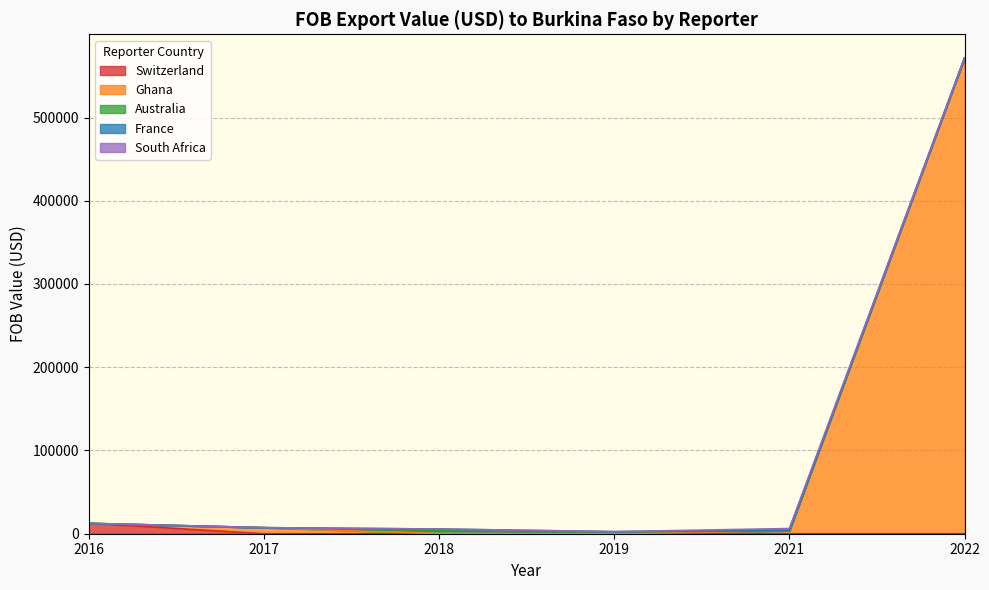

Reading left to right, what are all the values shown in this chart?

Switzerland: 12481.7	0.0	0.0	0.0	0.0	0.0
Ghana: 0.0	7289.2	0.0	0.0	3432.2	571398.3
Australia: 0.0	0.0	3399.6	2216.2	0.0	0.0
France: 0.0	0.0	2226.3	282.1	791.9	0.0
South Africa: 0.0	0.0	0.0	0.0	2002.2	0.0